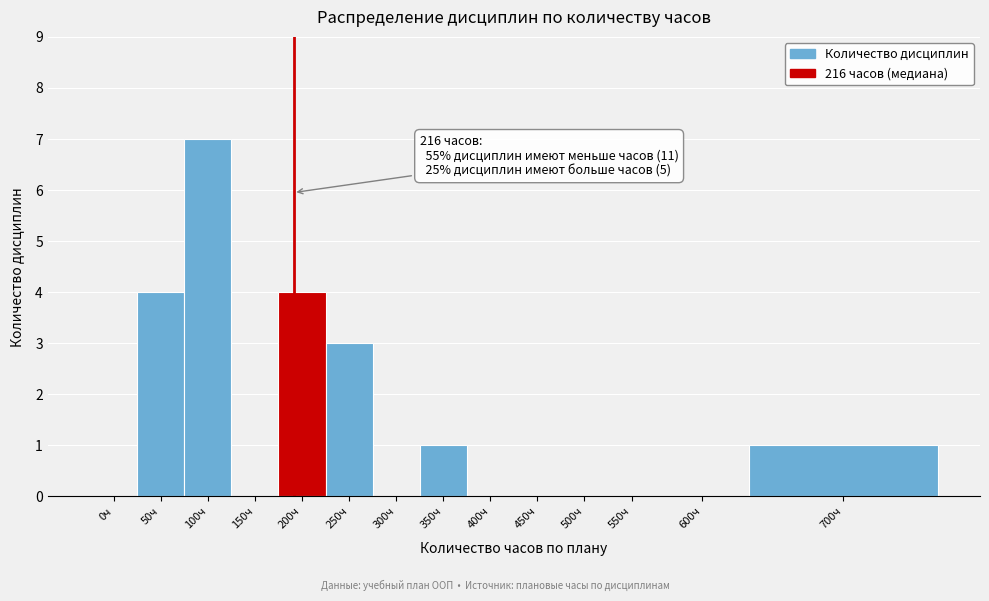

Reading left to right, list all the values displayed in this chart.

0ч=0	50ч=4	100ч=7	150ч=0	200ч=4	250ч=3	300ч=0	350ч=1	400ч=0	450ч=0	500ч=0	550ч=0	600ч=0	700ч=1